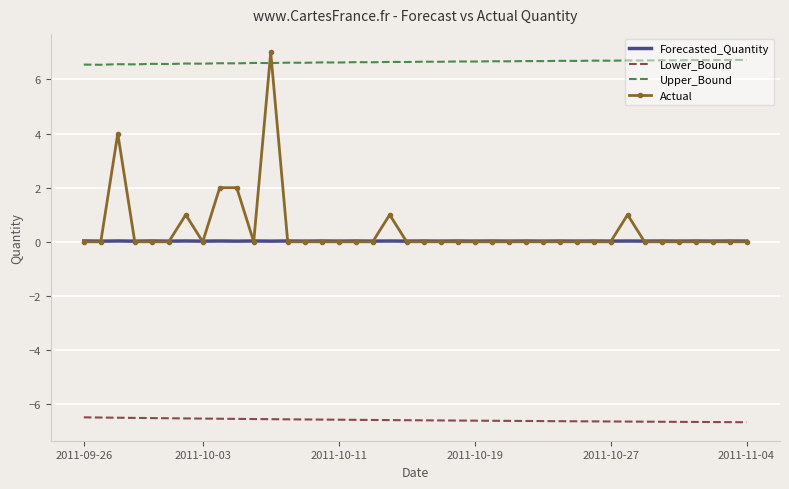

Which series has the widest spread of values?

Actual